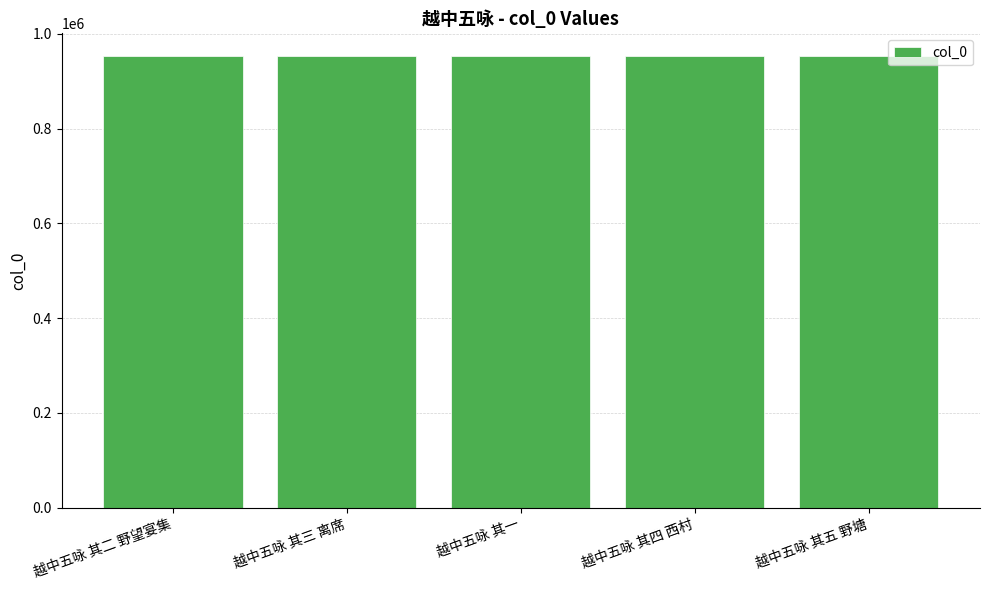

Count the values in the range 953363 to 953365.

3